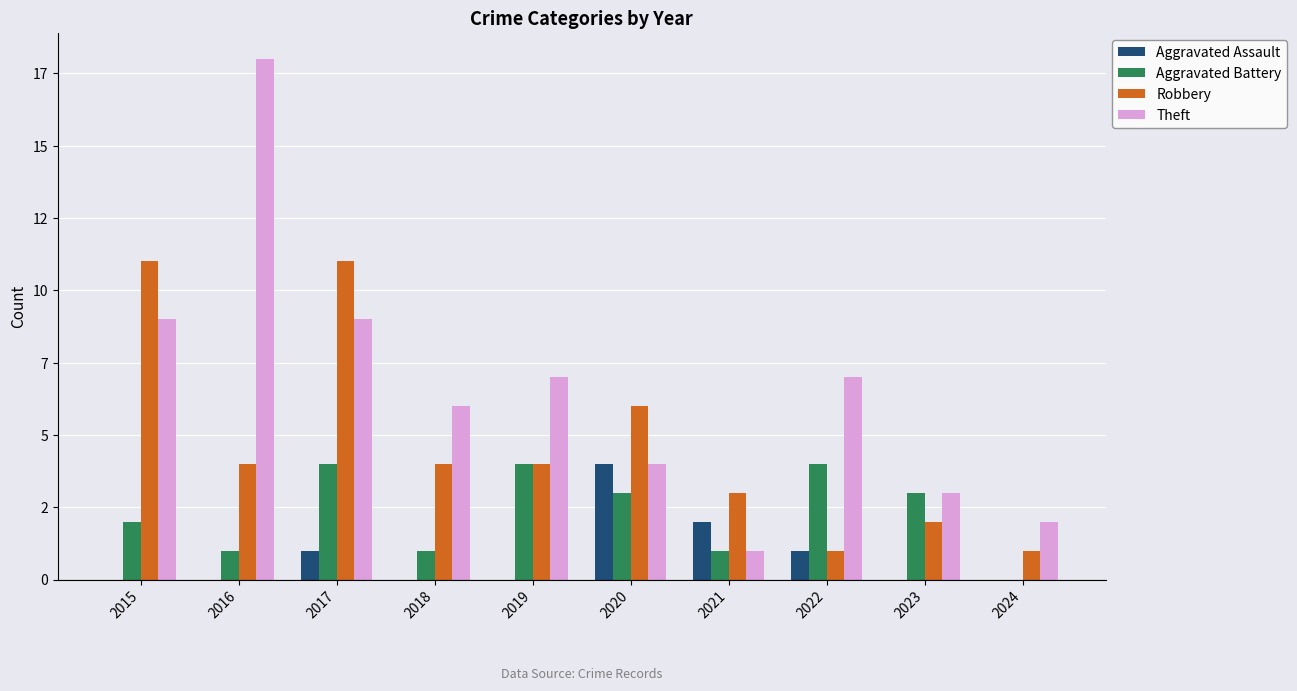

What are all the series names shown in the legend?

Aggravated Assault, Aggravated Battery, Robbery, Theft